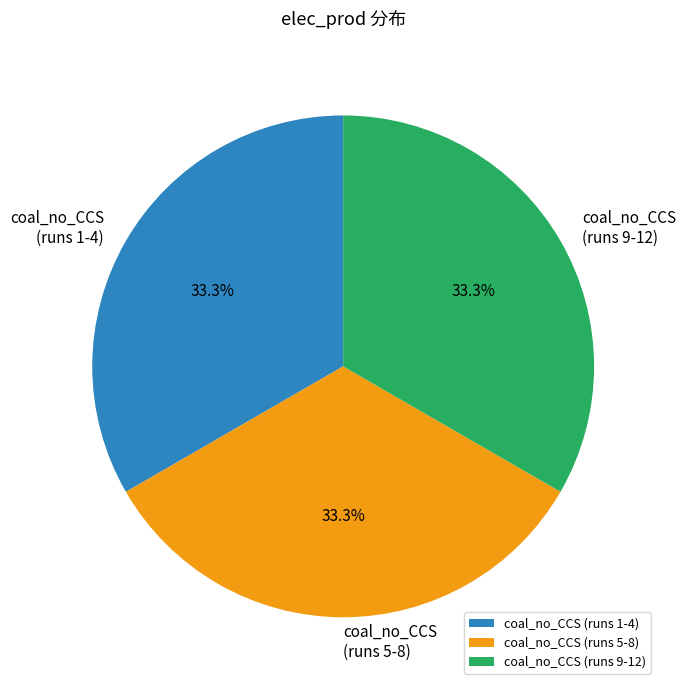

What is the ratio of the value at coal_no_CCS (runs 9-12) to the value at coal_no_CCS (runs 1-4)?

1.0